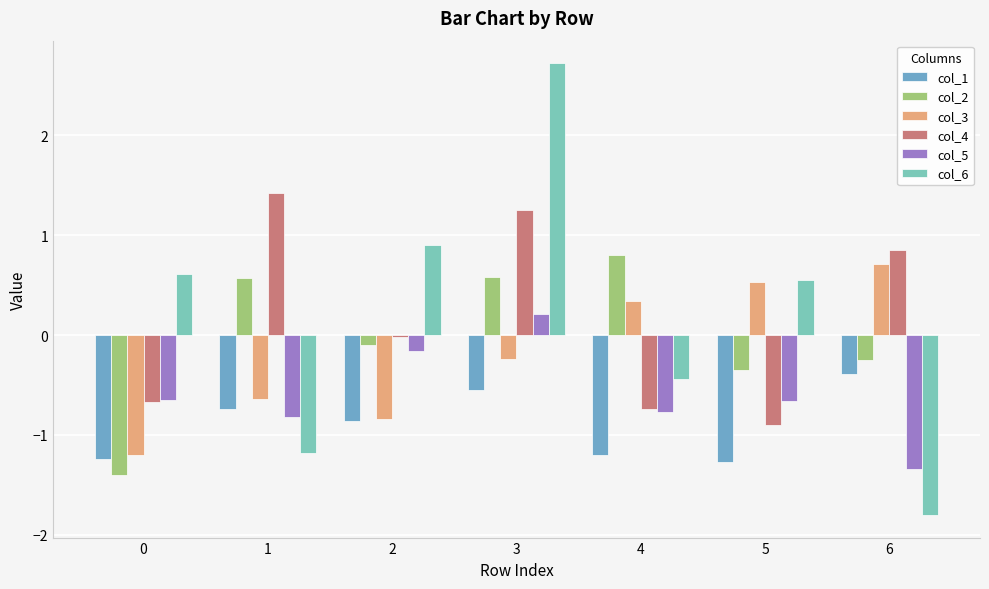

List the series in order of their peak value, highest first.

col_6, col_4, col_2, col_3, col_5, col_1